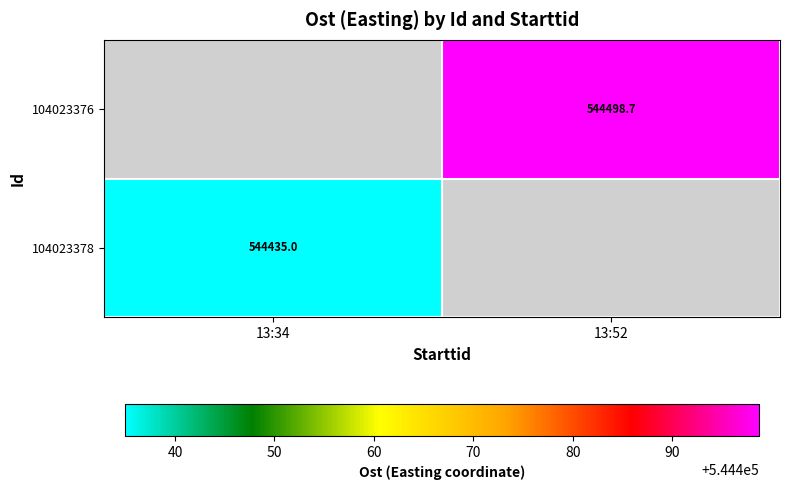

The 104023376 series shows 117366.3 at 13:52. True or false?

False